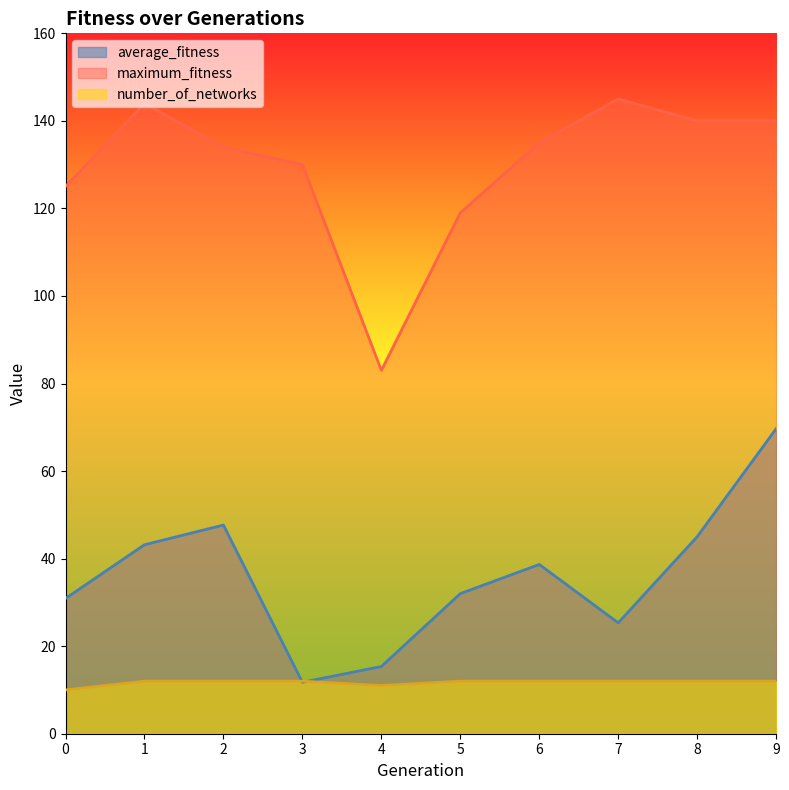

True or false: average_fitness and number_of_networks cross at least once.

True